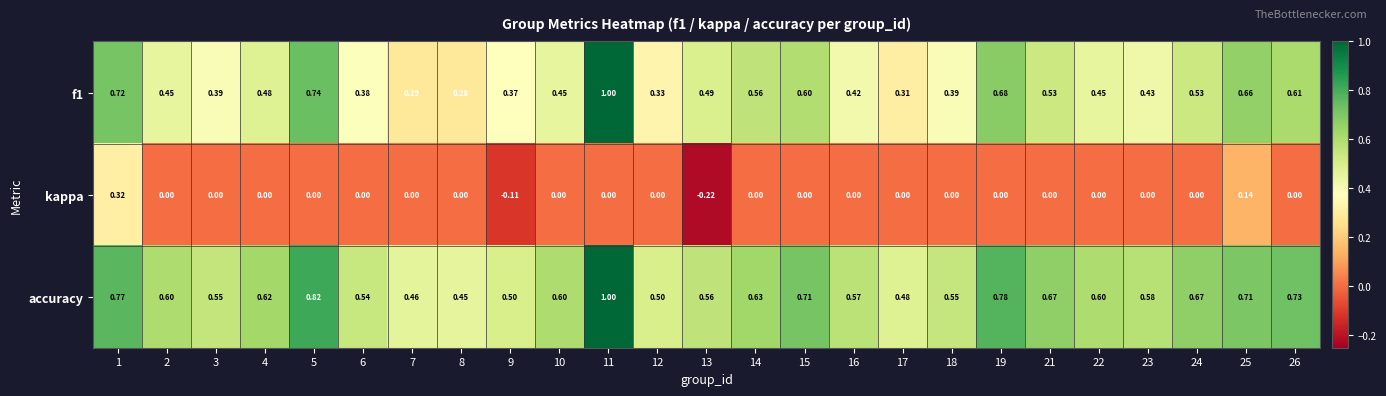

Is the value of kappa at 17 greater than the value of f1 at 14?

No